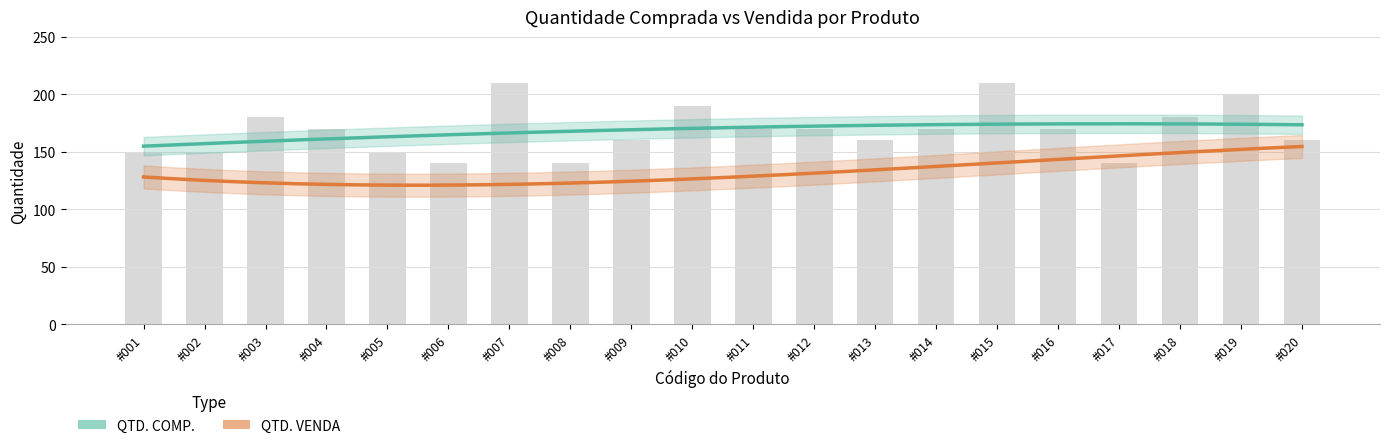

What value does the data have at #018, to the nearest 5?

180